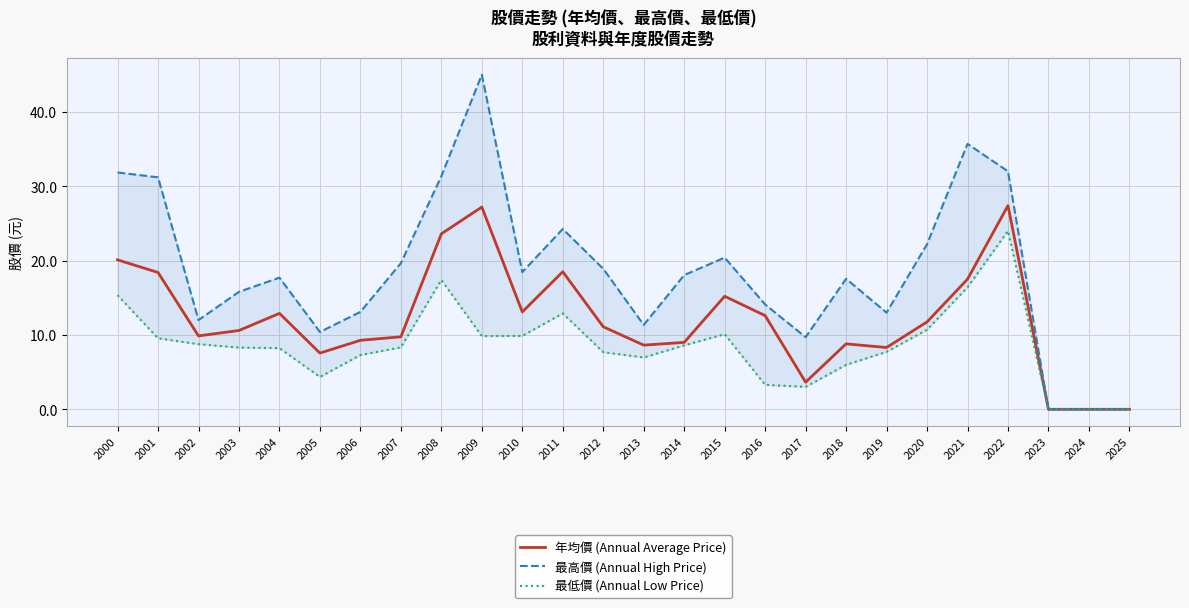

Between 2001 and 2012, which series saw the biggest shift?

最高價 (Annual High Price)